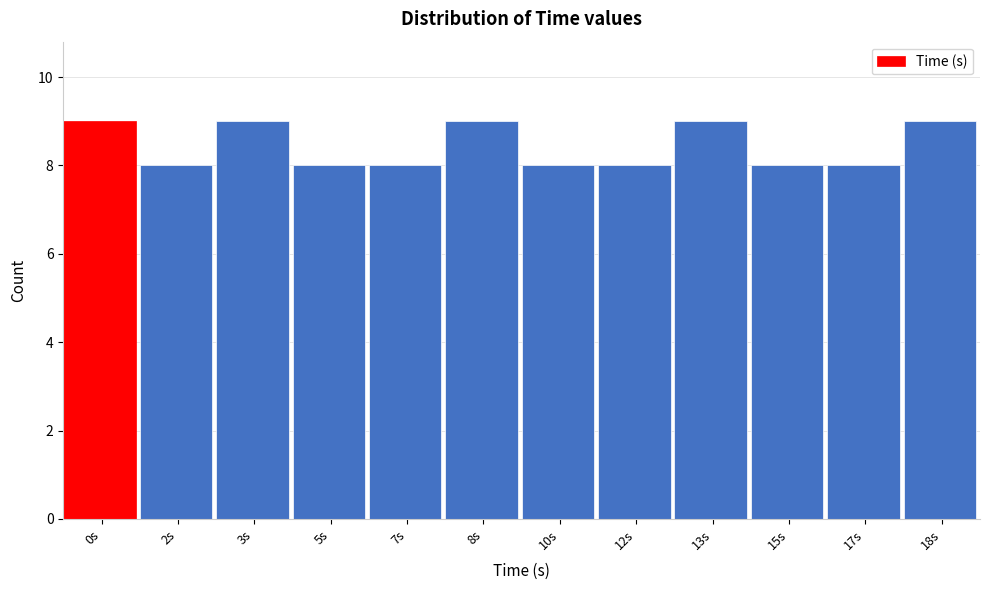

Reading left to right, list all the values displayed in this chart.

0s=9	2s=8	3s=9	5s=8	7s=8	8s=9	10s=8	12s=8	13s=9	15s=8	17s=8	18s=9